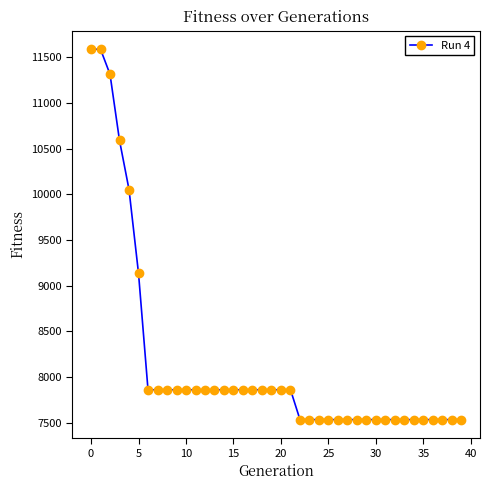

What is the maximum value shown in the chart?

11590